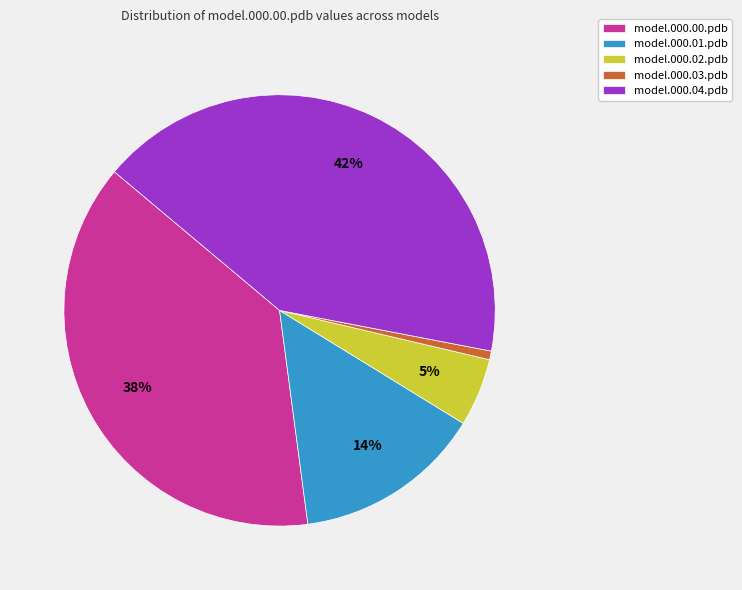

Which slice is the largest?

model.000.04.pdb